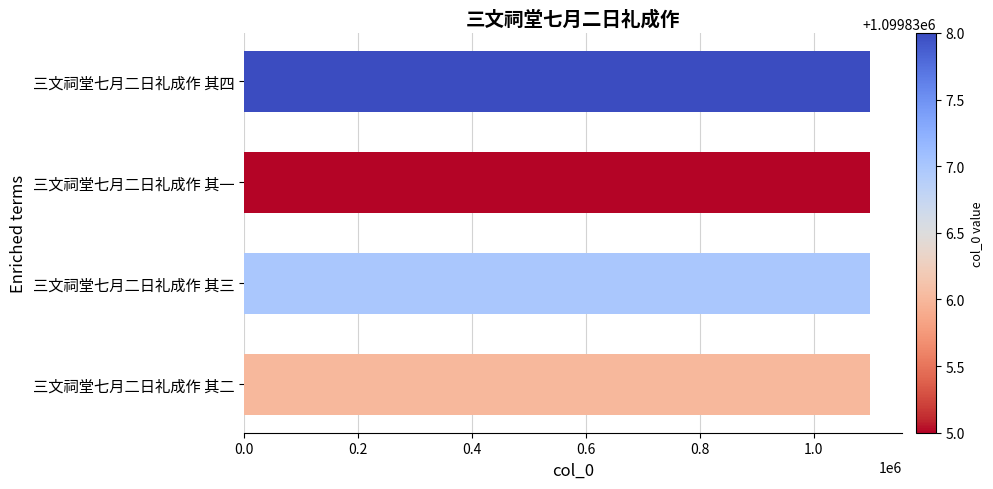

How many bars are there in total?

4